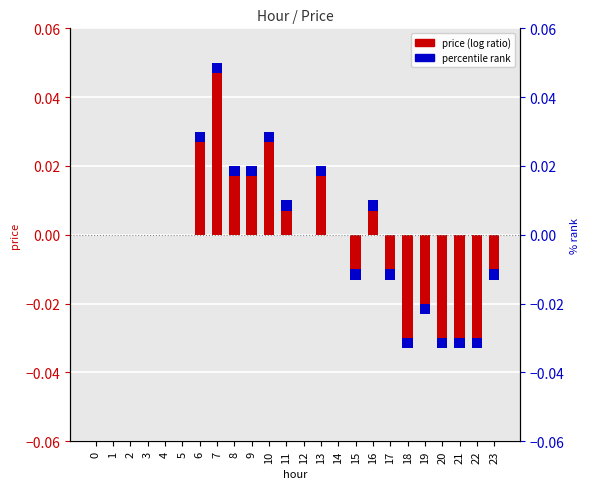

What is the change in value from 10 to 18?

-0.1